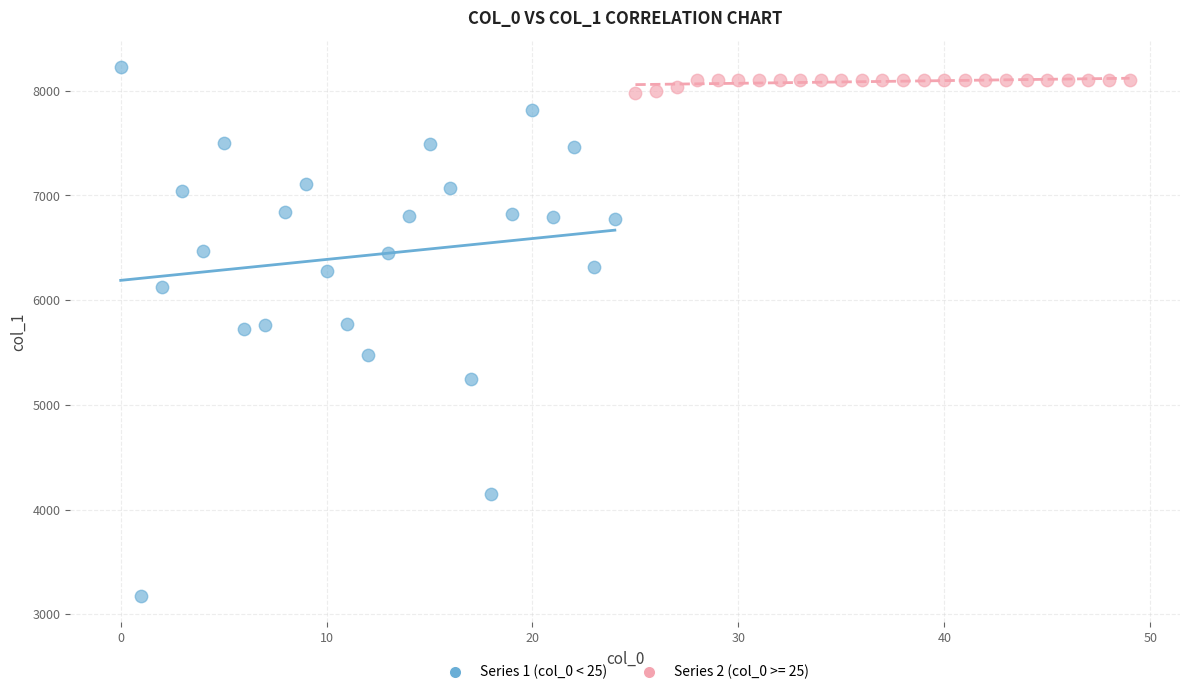

Which series contains the lowest Y value?

Series 1 (col_0 < 25)